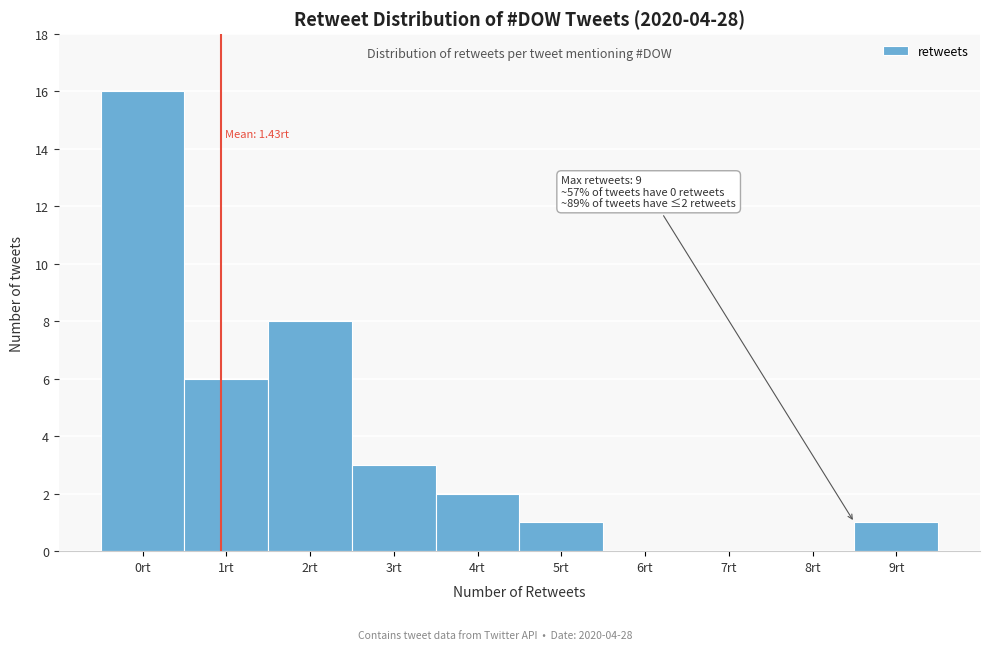

Reading left to right, list all the values displayed in this chart.

0rt=16	1rt=6	2rt=8	3rt=3	4rt=2	5rt=1	6rt=0	7rt=0	8rt=0	9rt=1